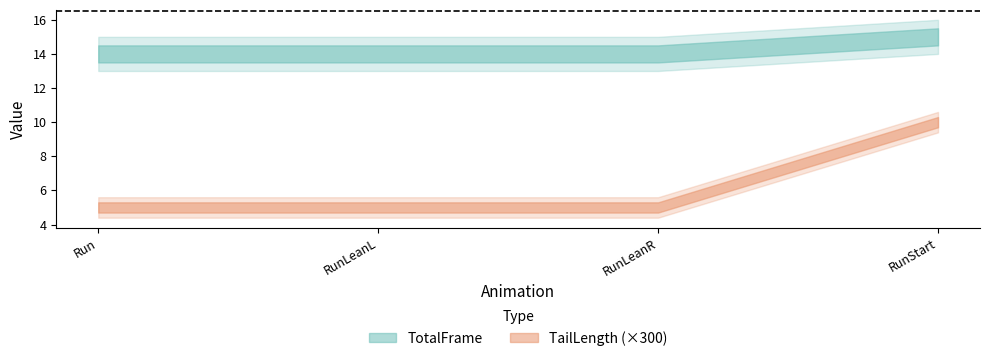

Count the TotalFrame values in the range 14 to 15.

4